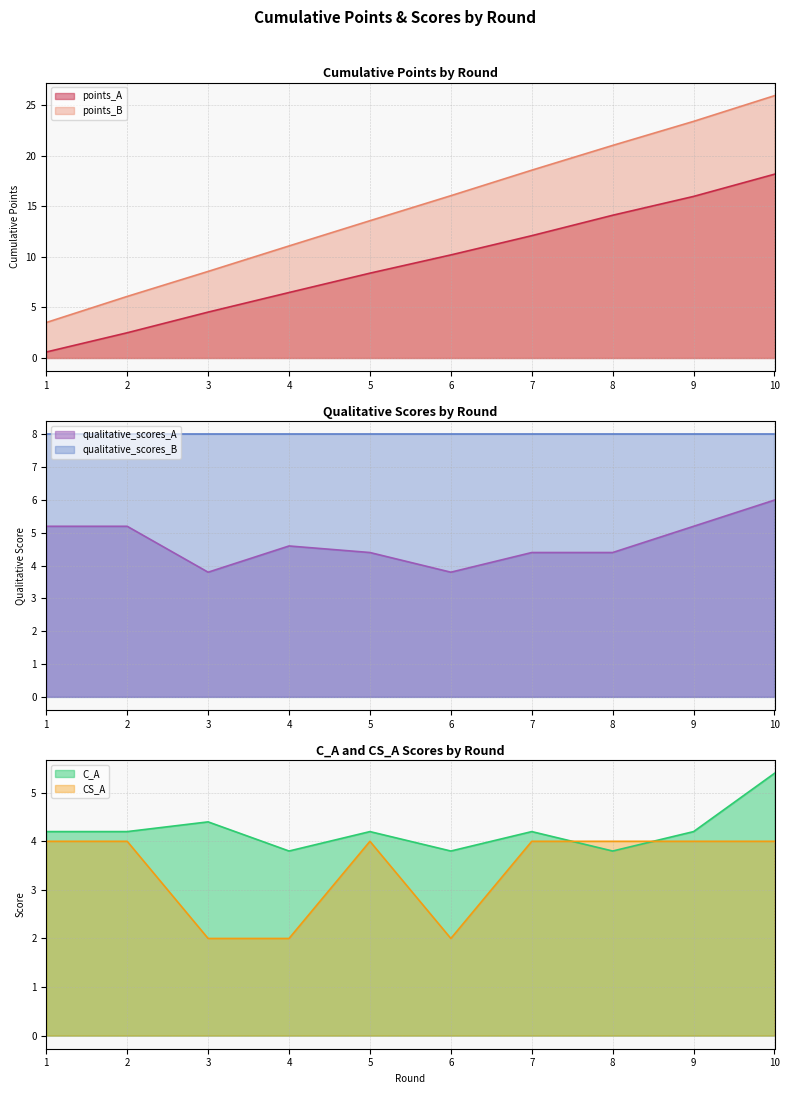

What is the maximum value for points_A?

18.2